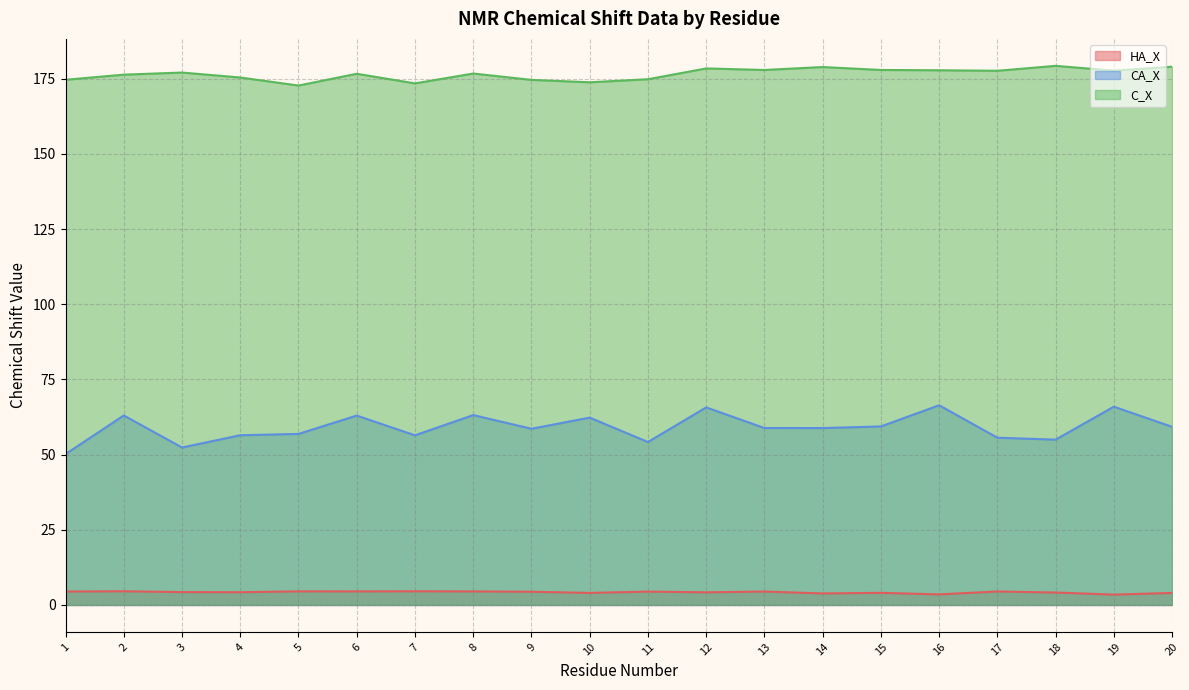

At how many categories does at least one series exceed 48?

20